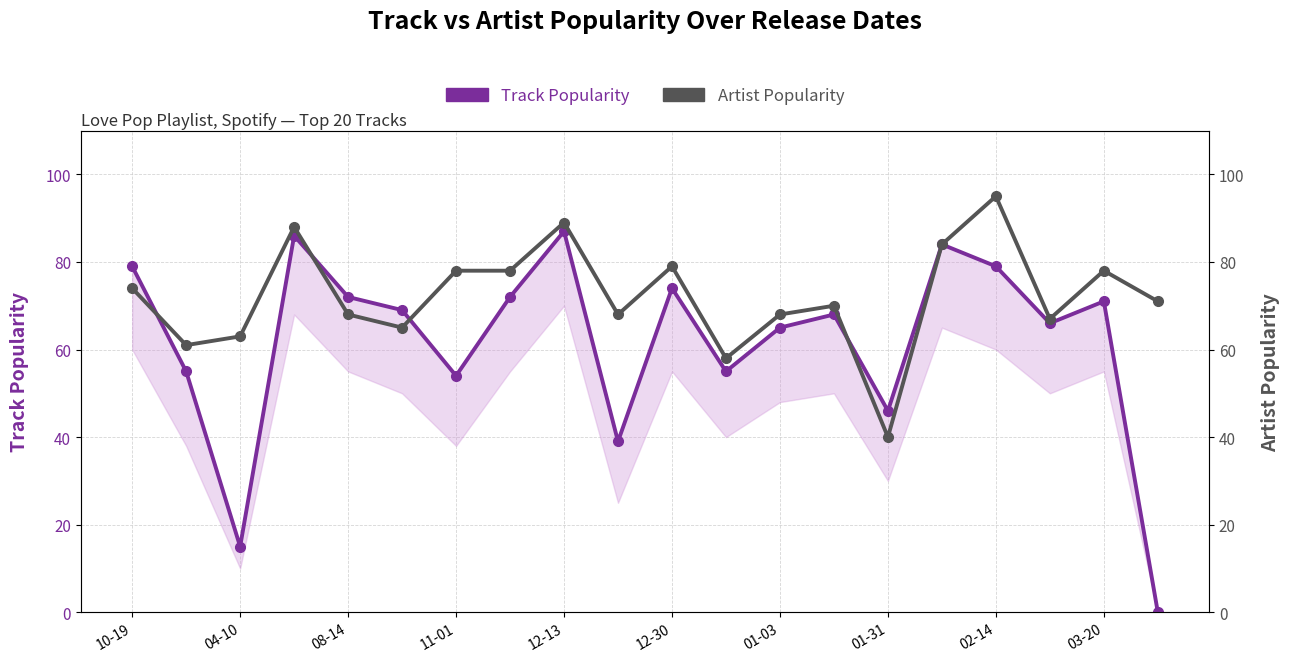

Between which two adjacent categories do Track Popularity and Artist Popularity first intersect?

10-19 and 04-10